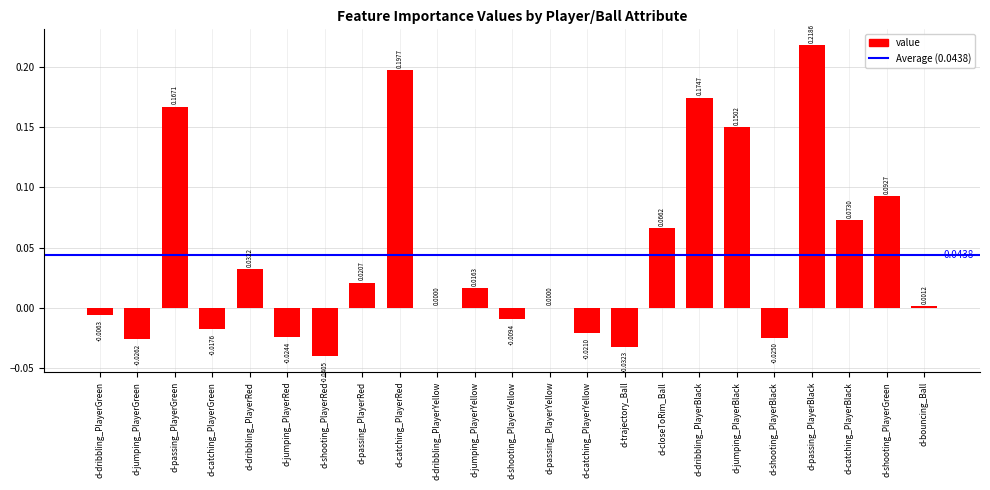

What is the sum of all values?

1.0